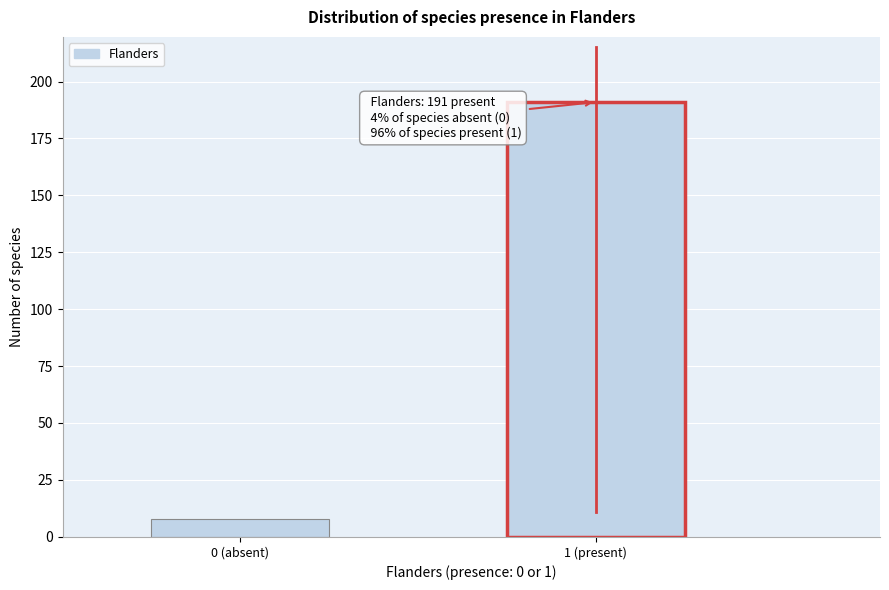

Reading left to right, transcribe all the data shown in this chart.

8	191